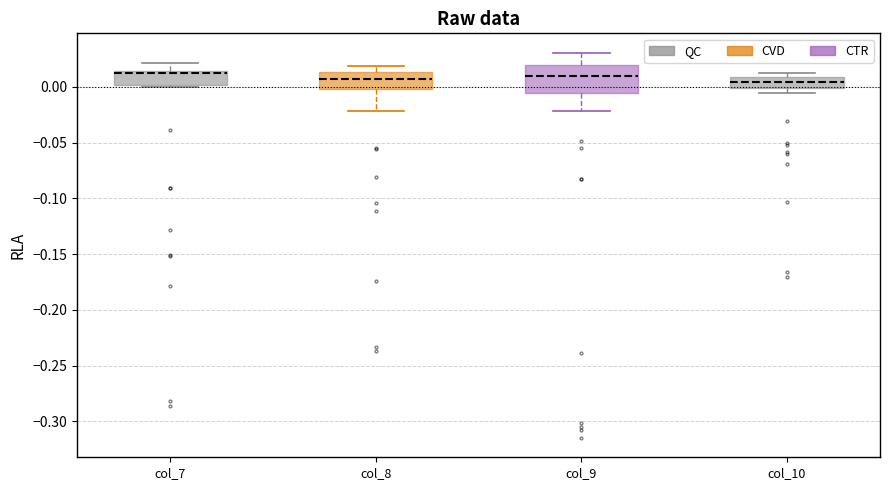

Comparing the boxes themselves (not the whiskers), which one is the tallest?

col_9